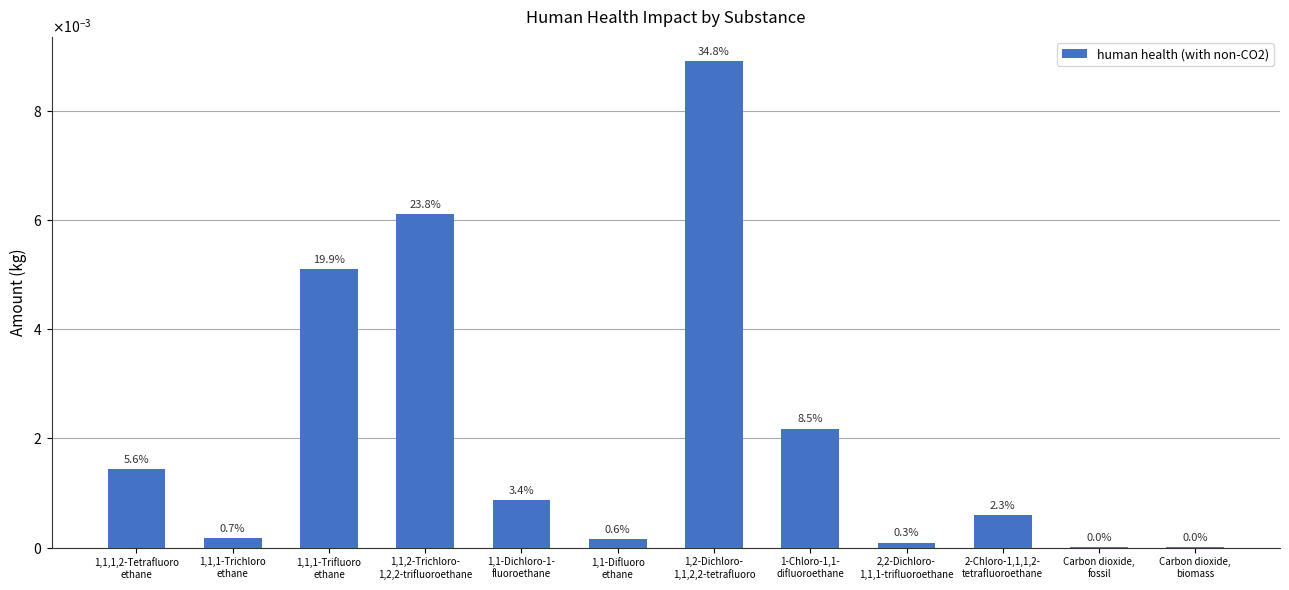

What is the label of the 6th bar from the left?

1,1-Difluoro
ethane